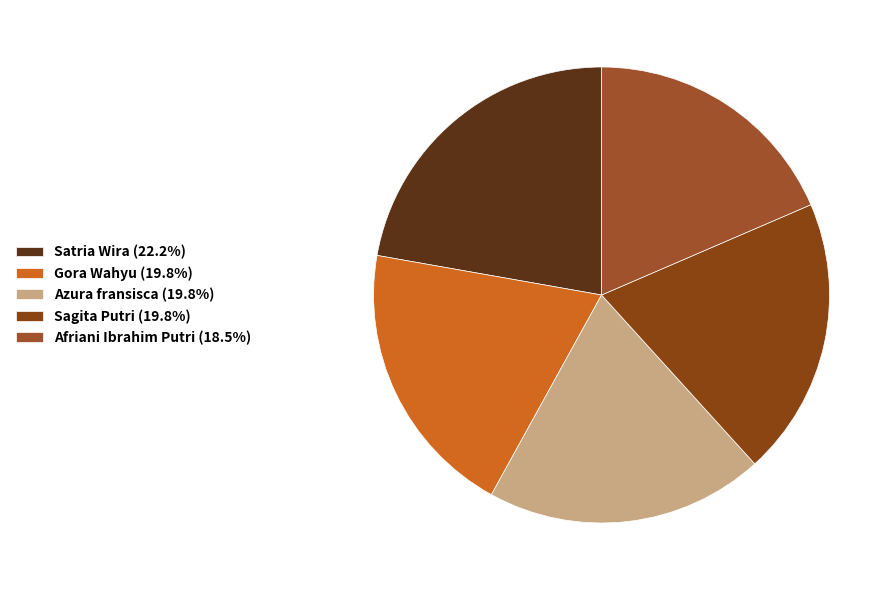

Combined, what portion of the pie is Azura fransisca and Satria Wira?

42.0%